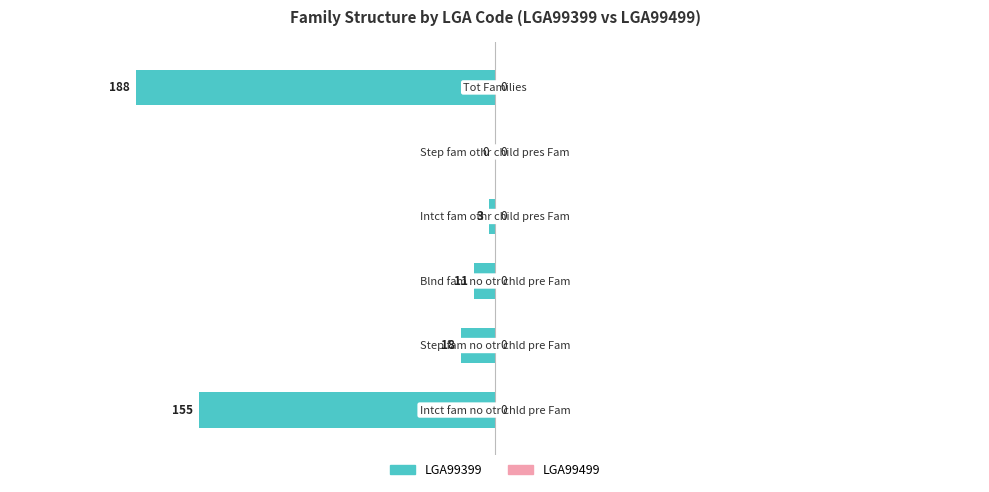

What is the sum of all values?

-375